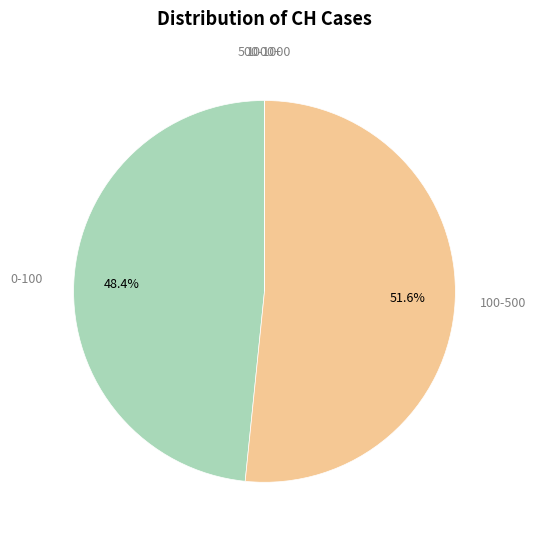

Is there a majority slice in this chart?

Yes